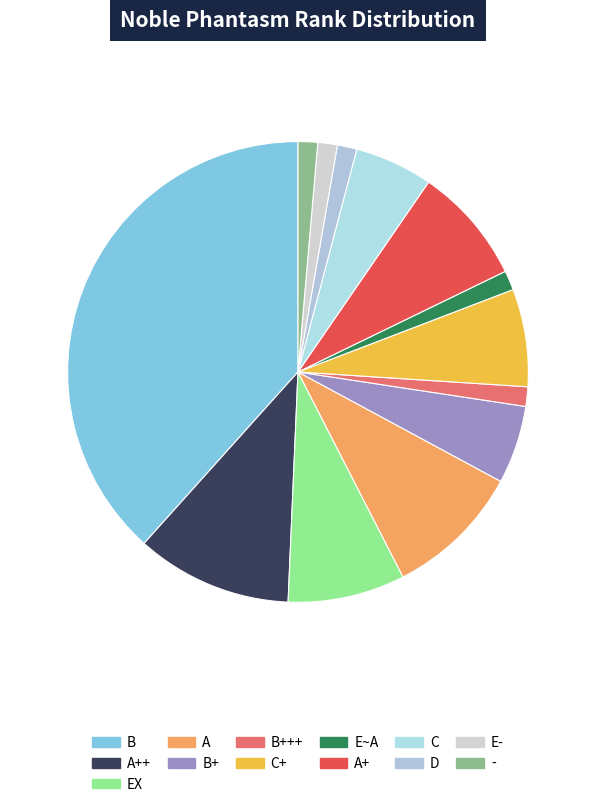

Count the number of slices in the pie.

13